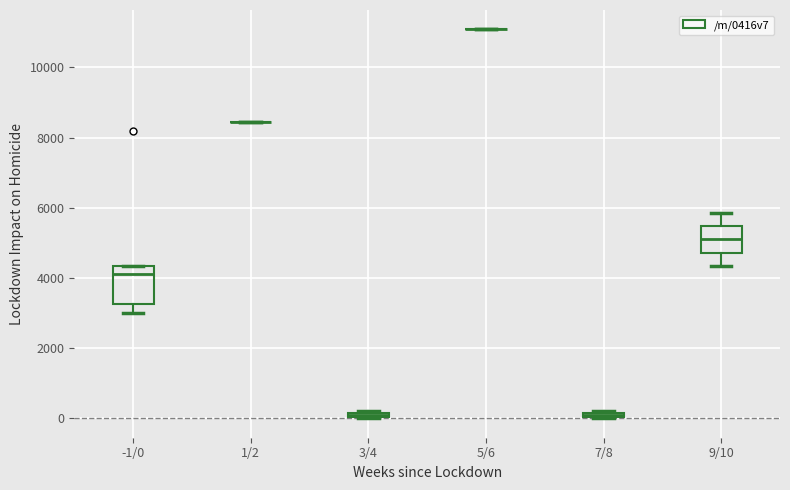

Which box is the tallest, from its lower edge to its upper edge?

-1/0